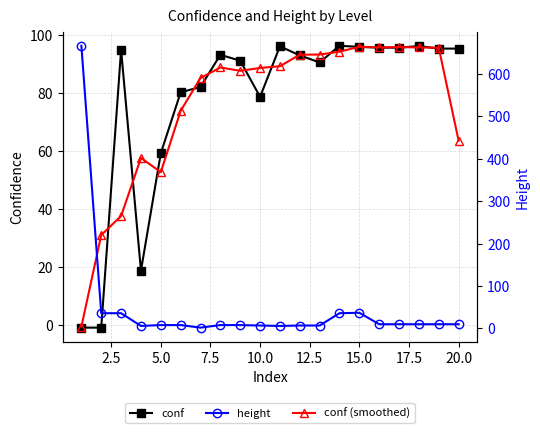

What is the smallest value displayed?

-1.0